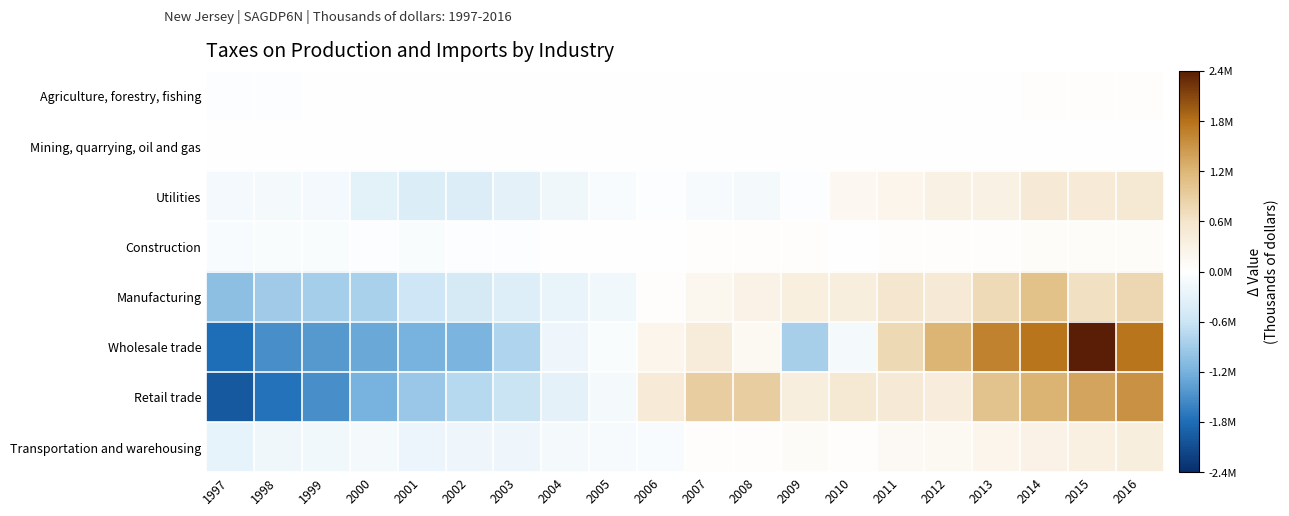

List the series in order of their peak value, lowest first.

Mining, quarrying, oil and gas, Agriculture, forestry, fishing, Construction, Transportation and warehousing, Utilities, Manufacturing, Retail trade, Wholesale trade